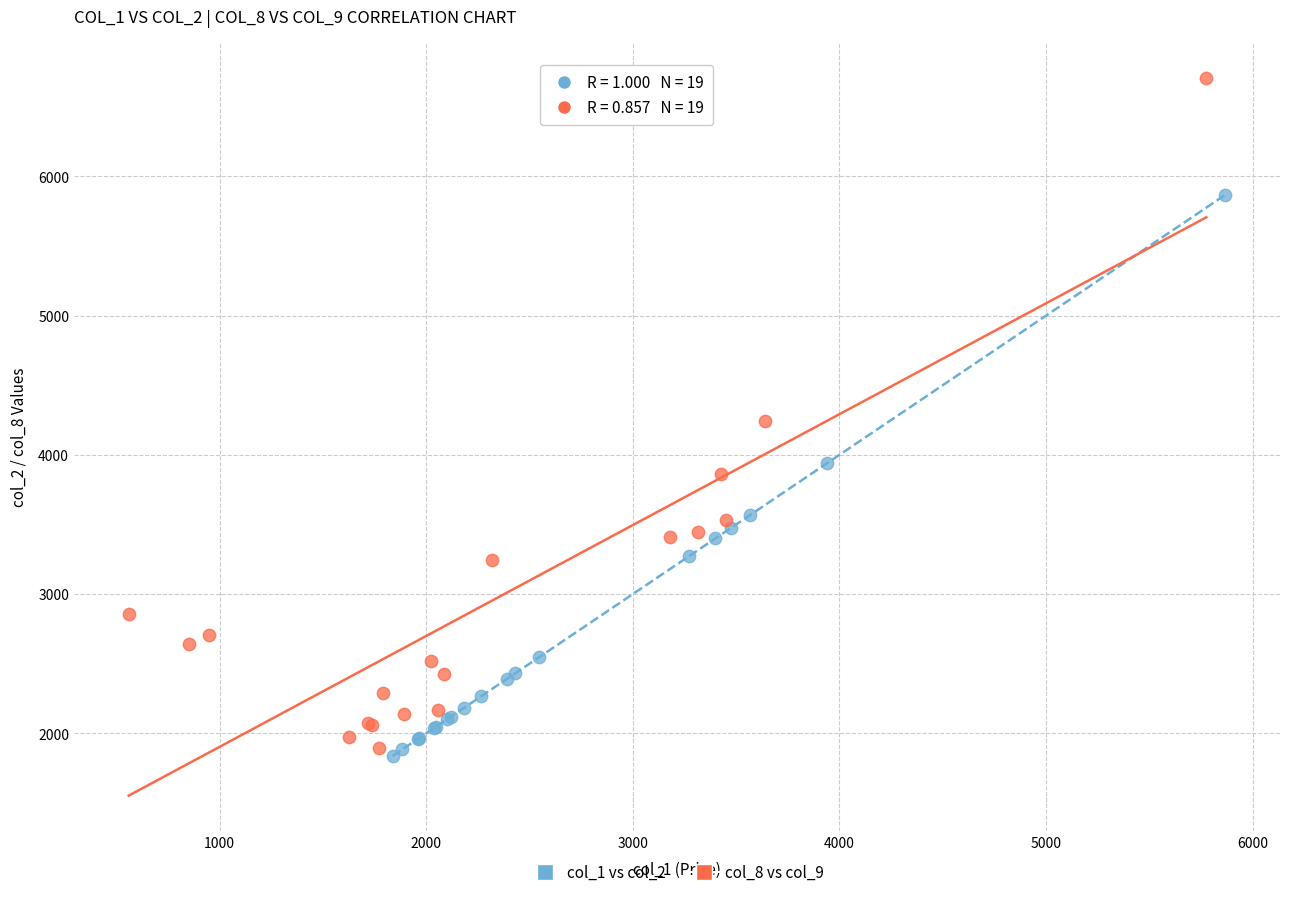

Which series has the widest spread of Y values?

col_8 vs col_9